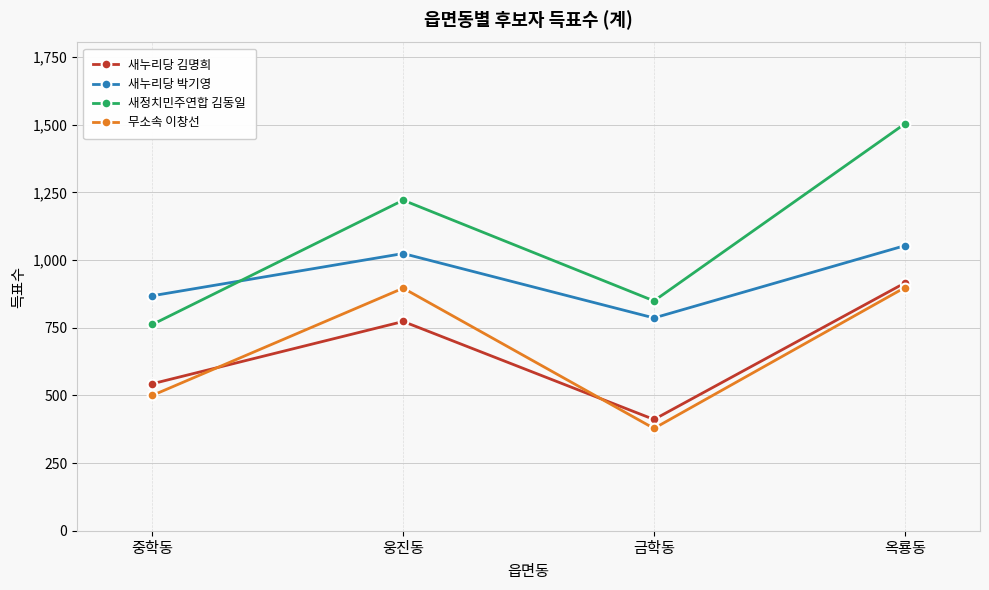

True or false: 새누리당 김명희 and 새누리당 박기영 cross at least once.

False